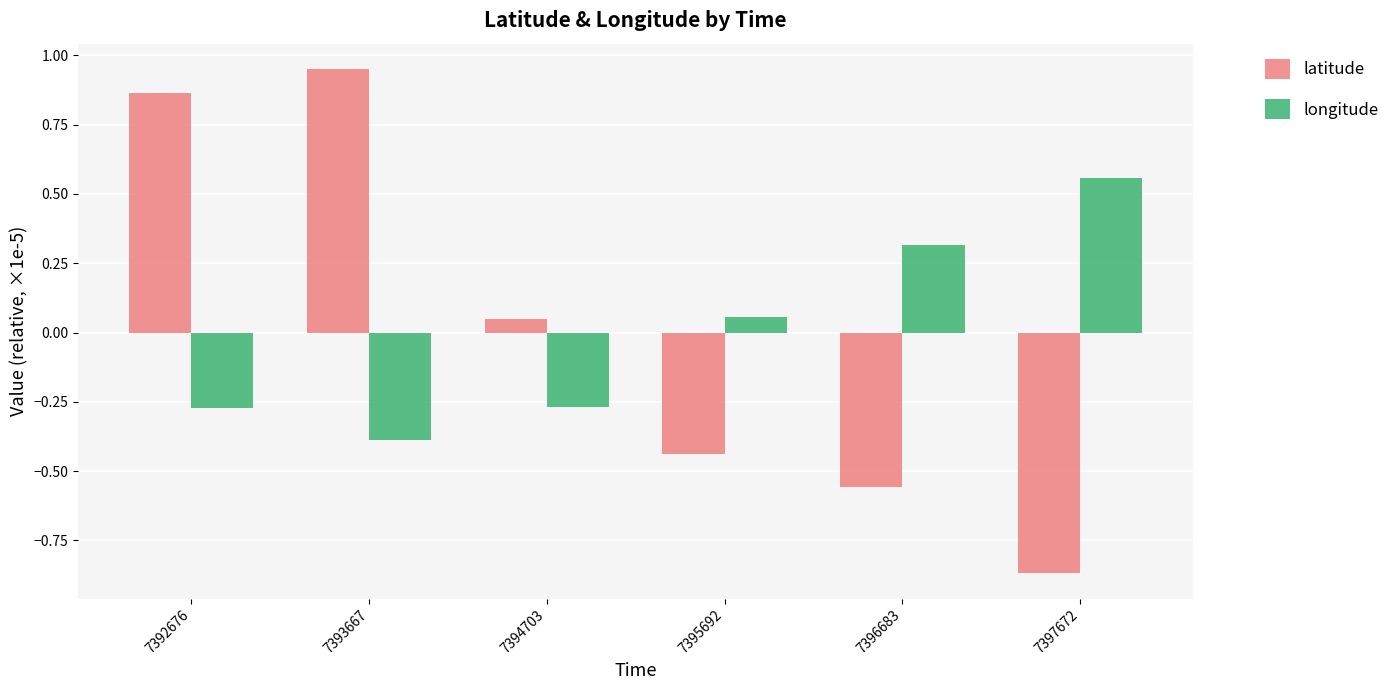

How many values in latitude are below zero?

3